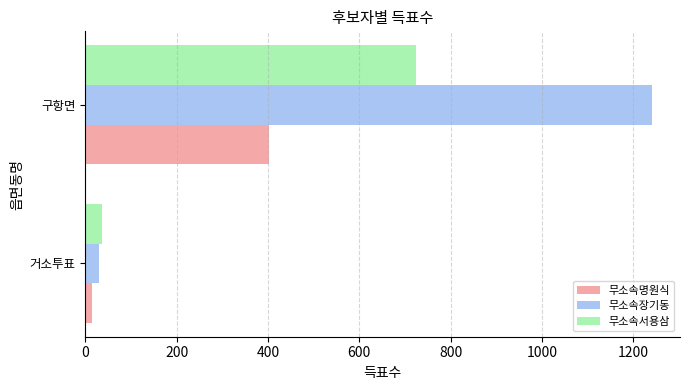

Which category has the highest value across all series?

구항면